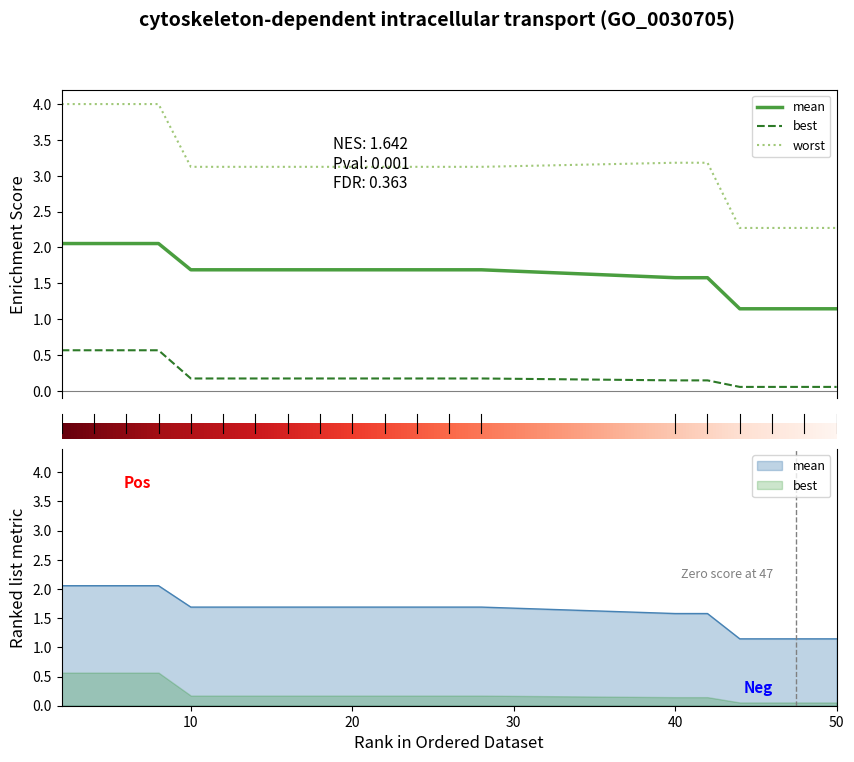

Where is mean nearest to the value 1?

44